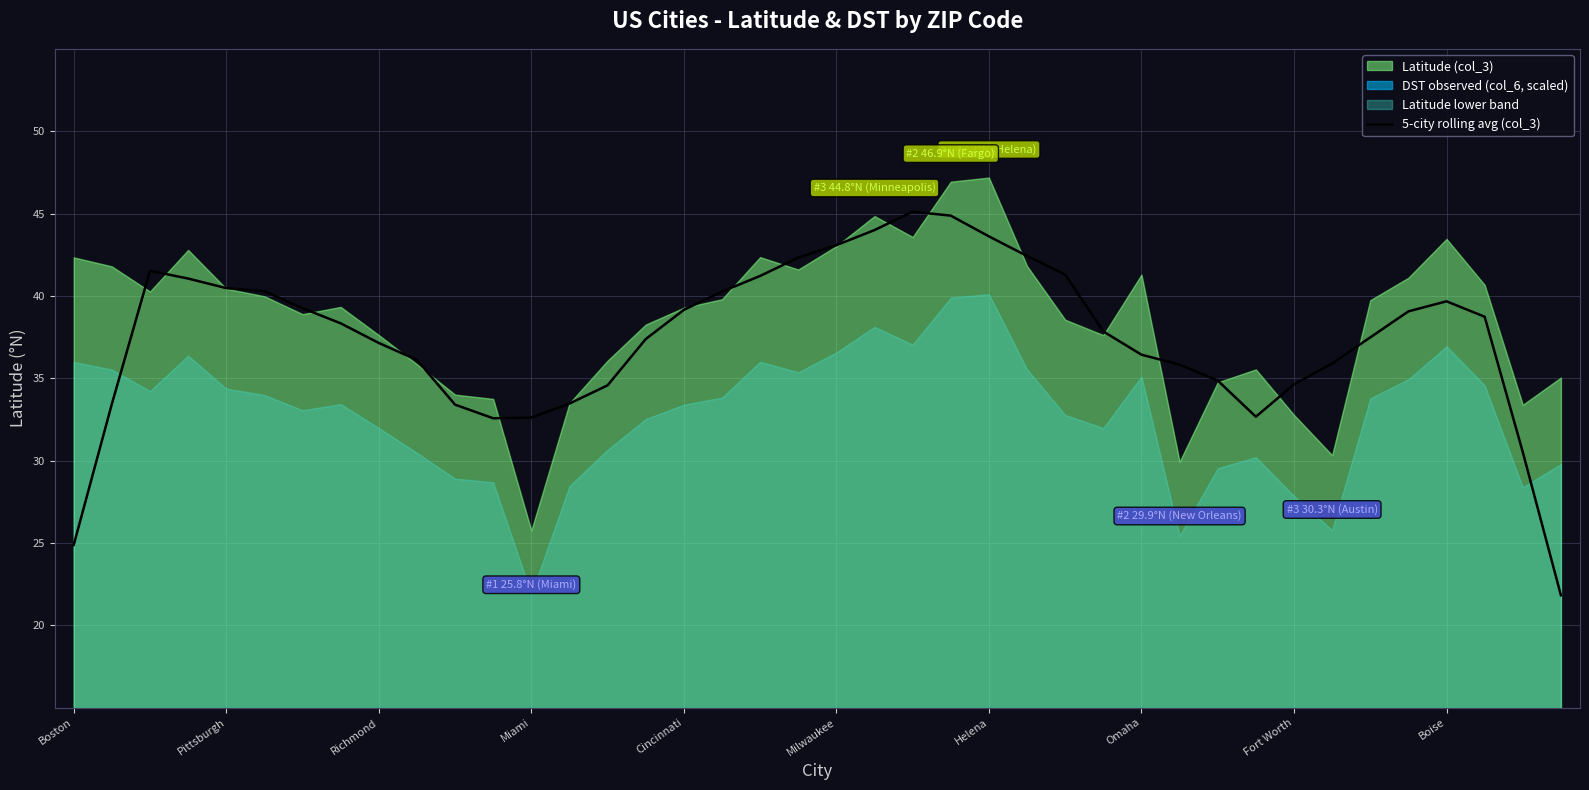

What is the sum of all values?

1499.2